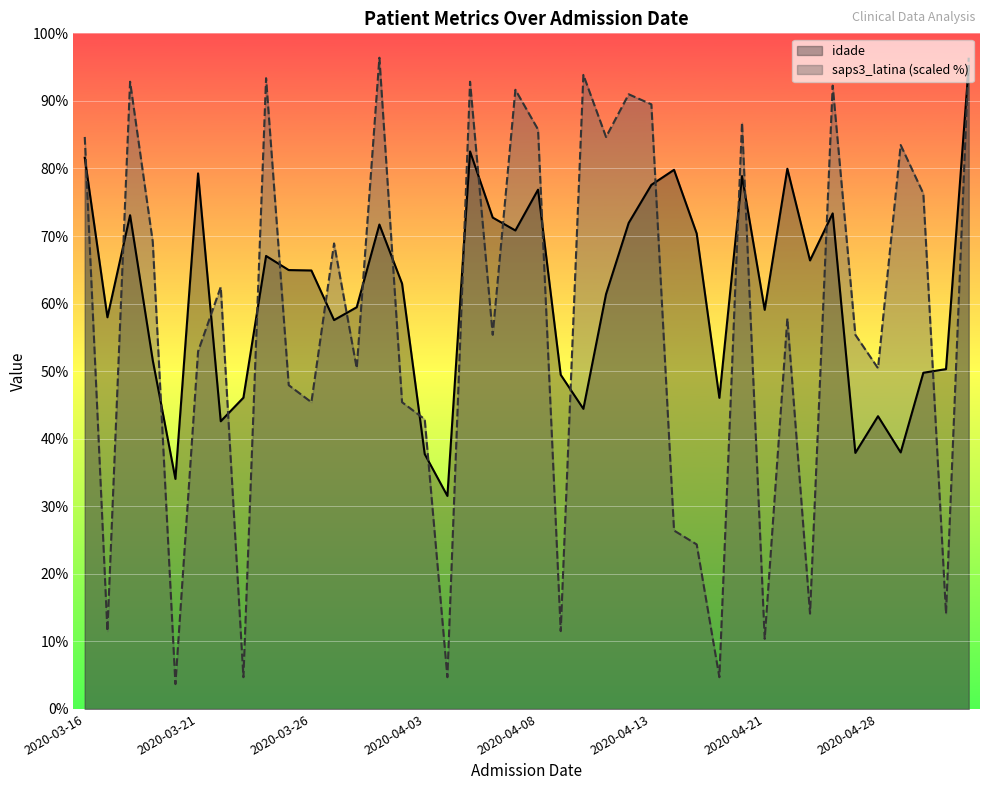

How many lines are shown in the chart?

2